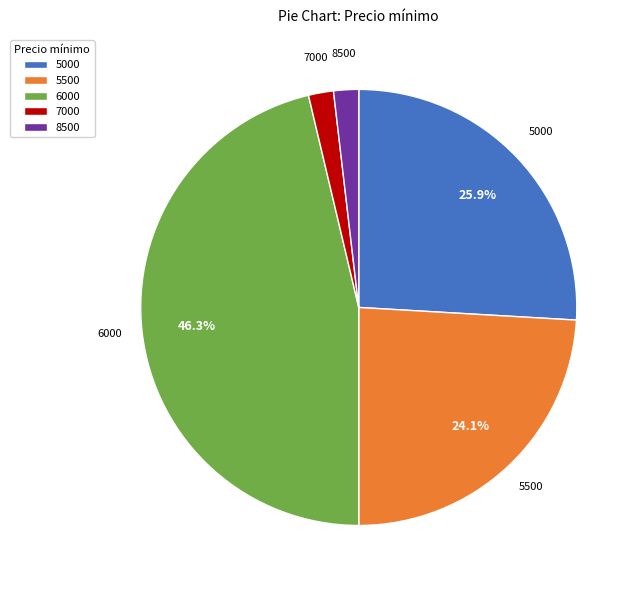

To the nearest percent, what percentage of the pie is 7000?

2%